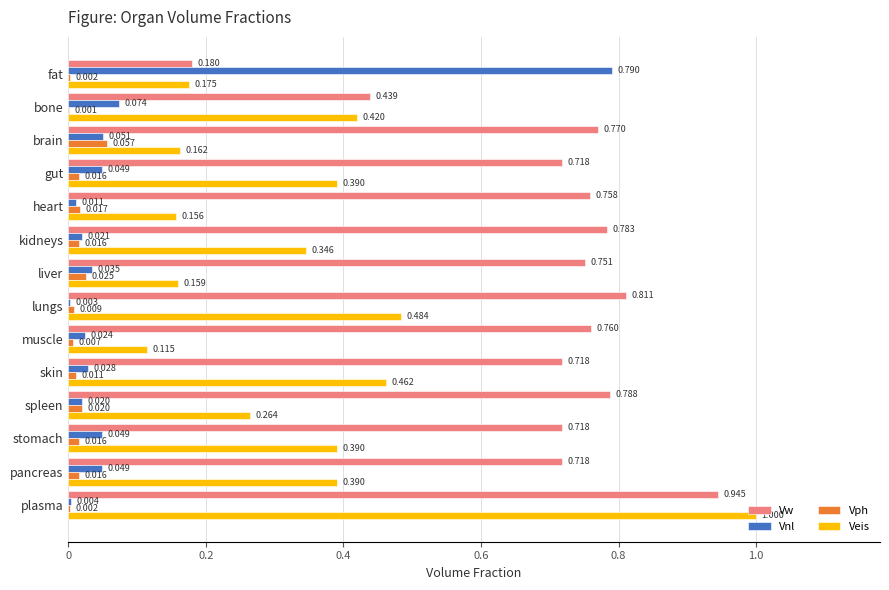

At which category is the sum across all series the highest?

plasma